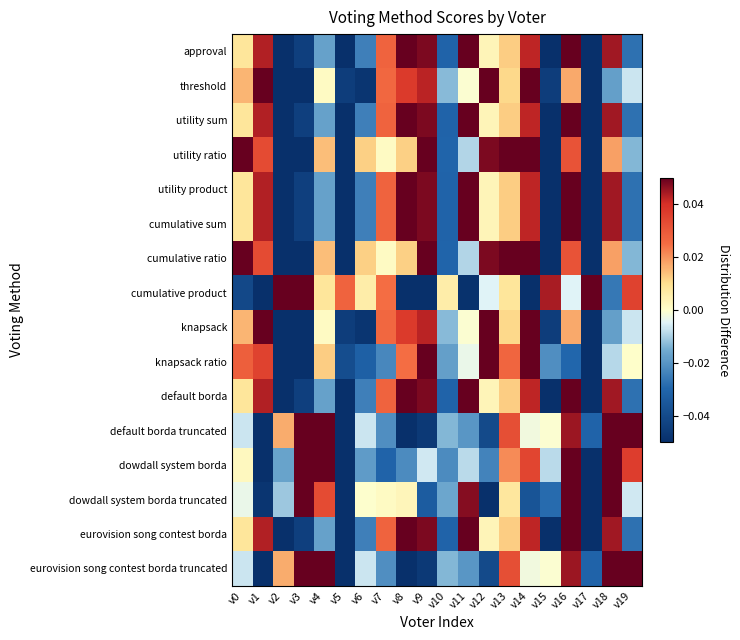

What is the maximum value shown in the chart?

0.1